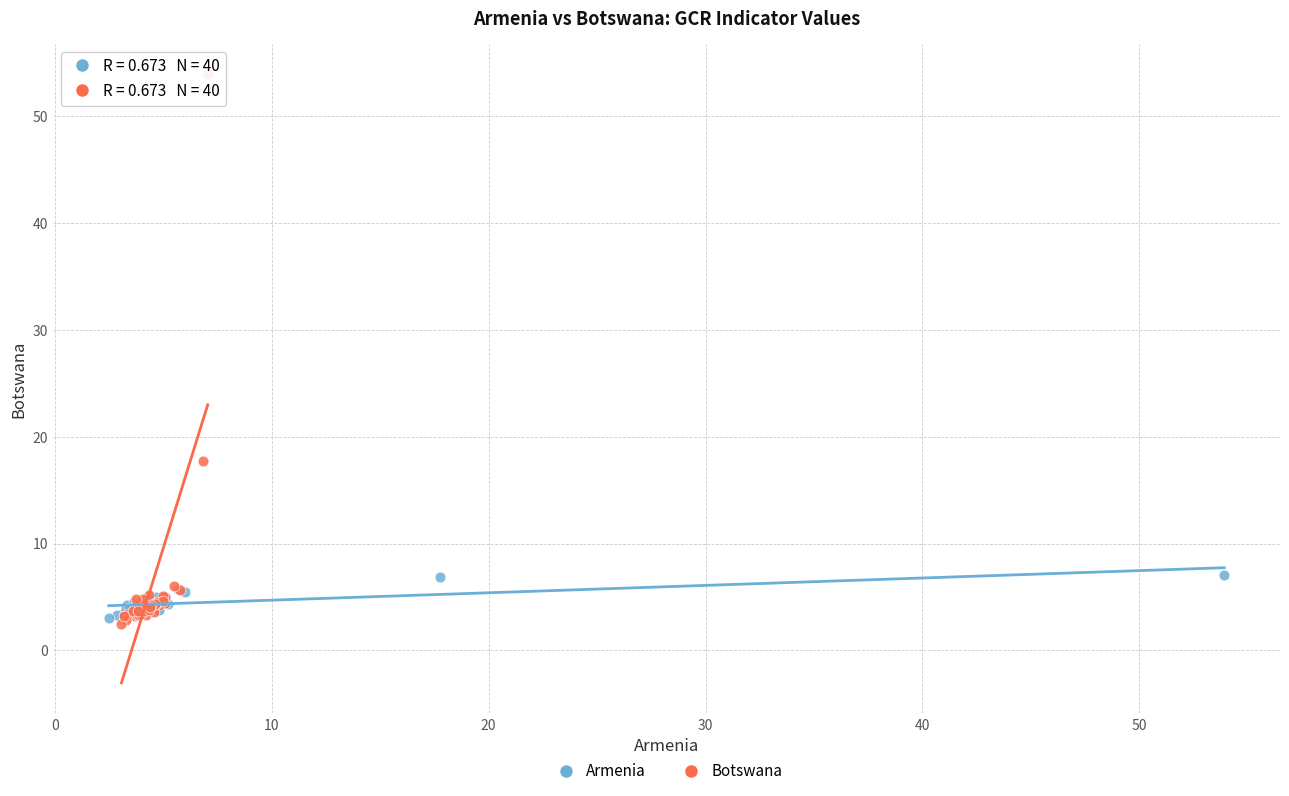

Which series contains the highest Y value?

Botswana